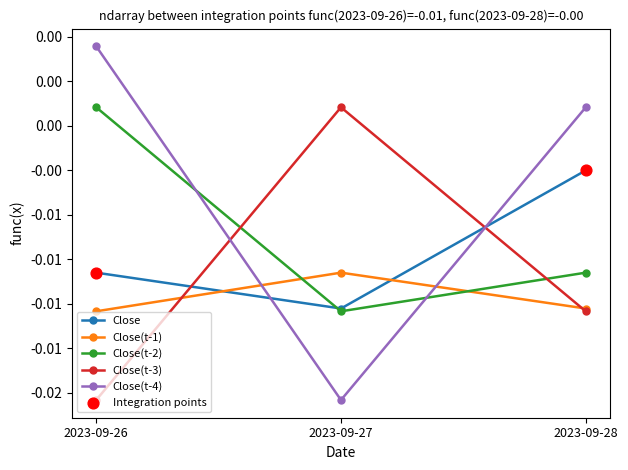

At how many categories does at least one series exceed 0?

3